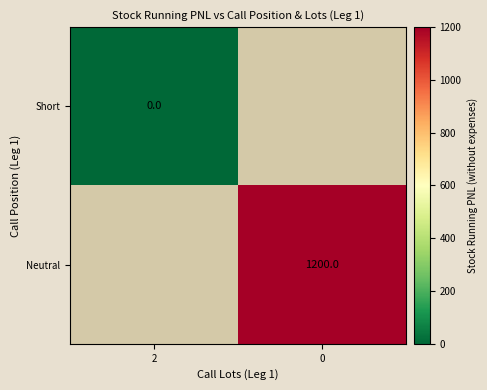

Is the value of Short at 2 greater than the value of Neutral at 0?

No